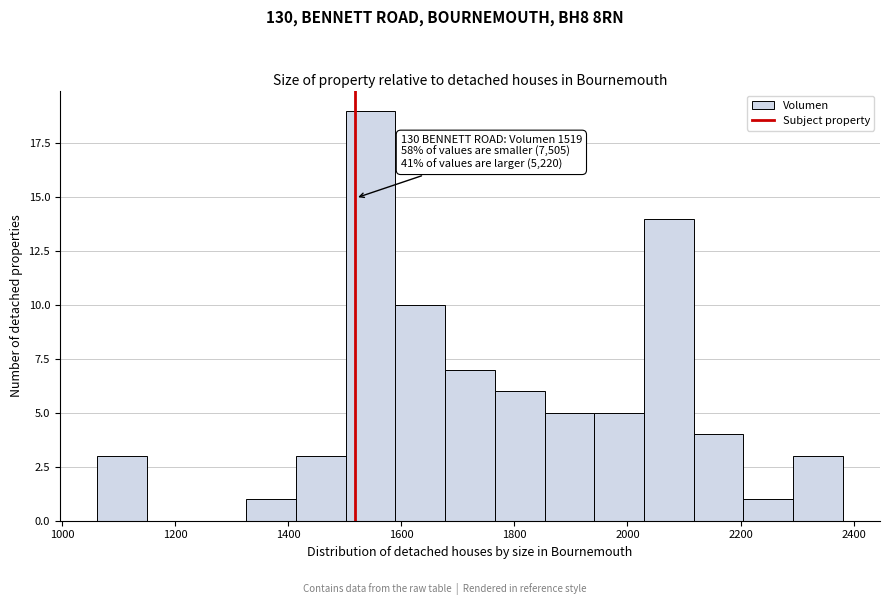

Over which range of the x-axis is the bar tallest?

1500 to 1580